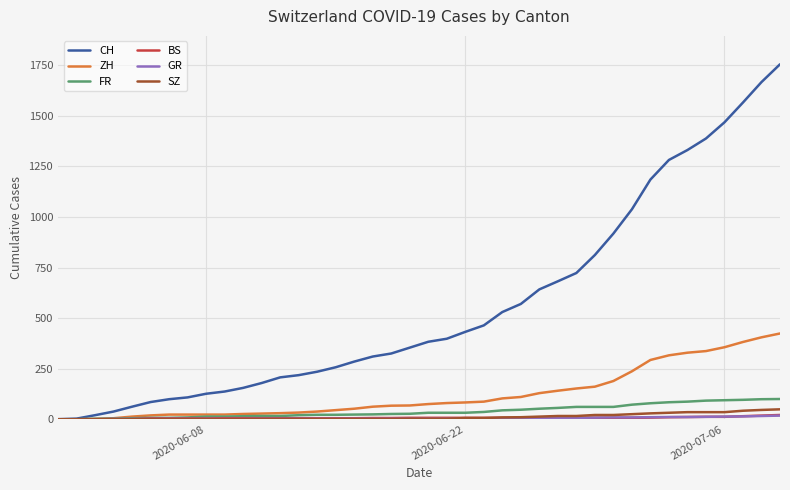

Which series has the widest spread of values?

CH